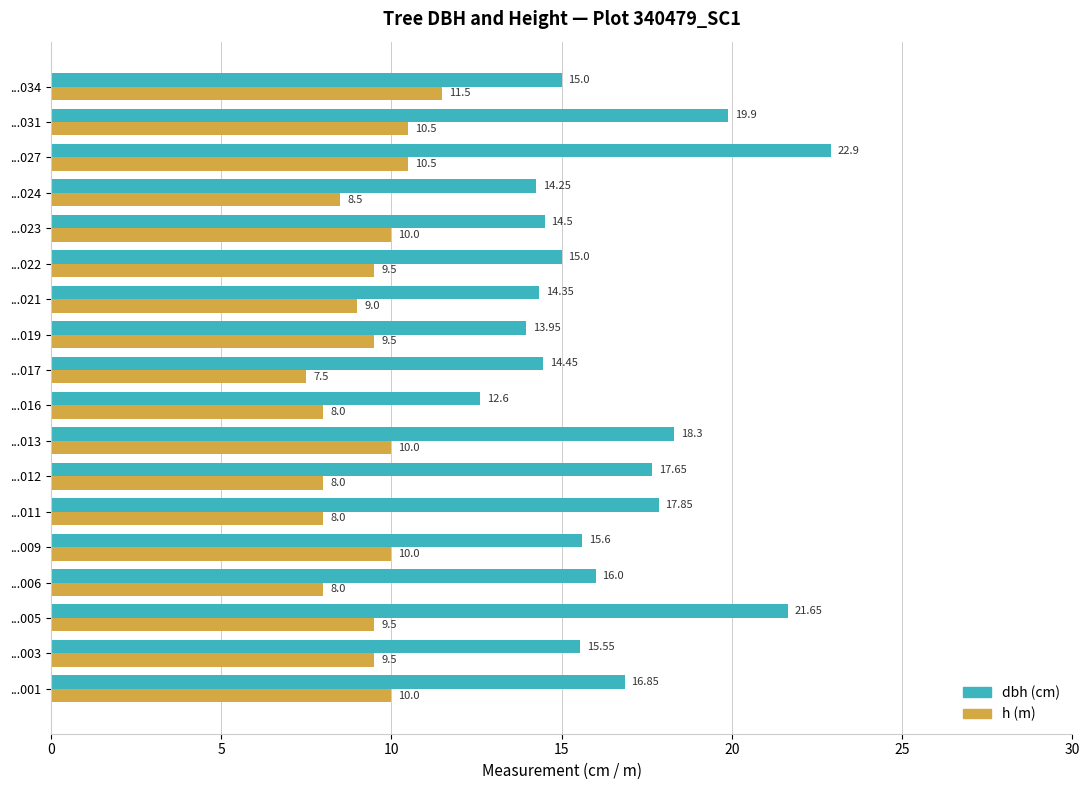

What is the total value across all series at ...009?

25.6